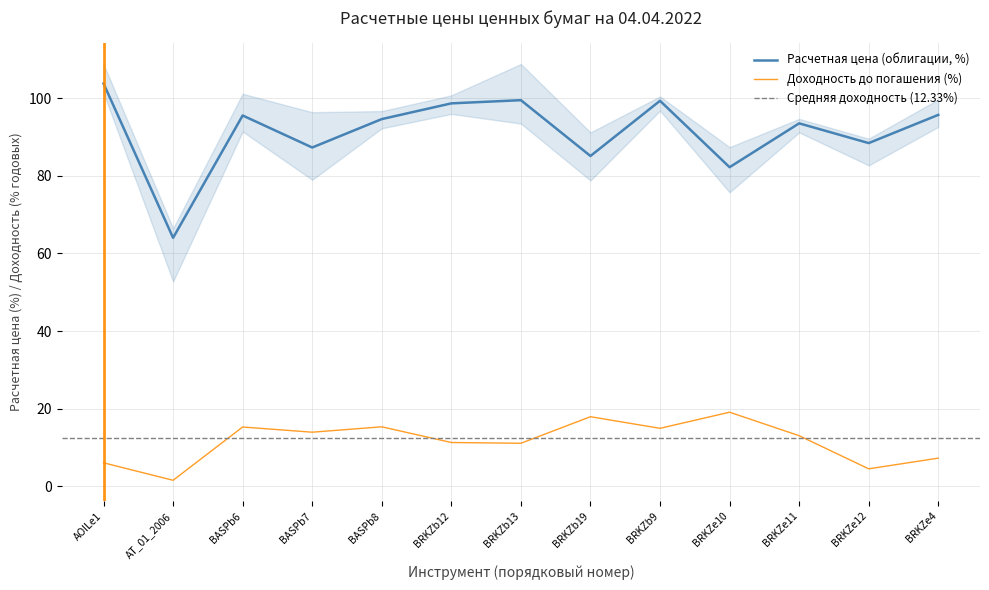

Which series has the widest spread of values?

Расчетная цена (облигации)